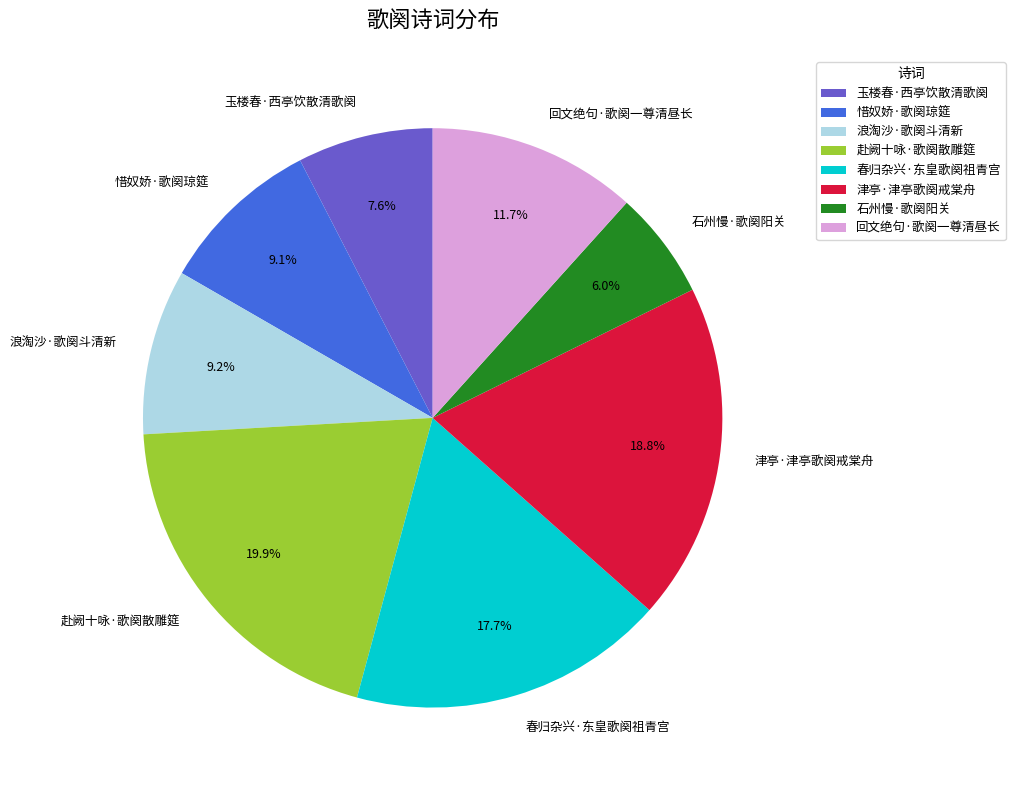

What is the ratio of the value at 津亭·津亭歌阕戒棠舟 to the value at 玉楼春·西亭饮散清歌阕?

2.5